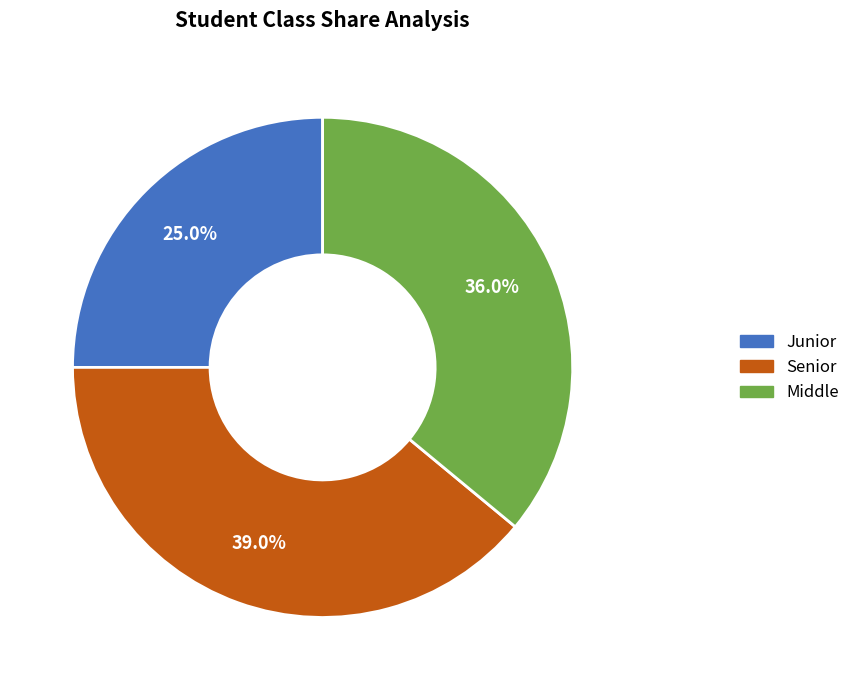

What percentage is the Senior slice, to the nearest percent?

39%